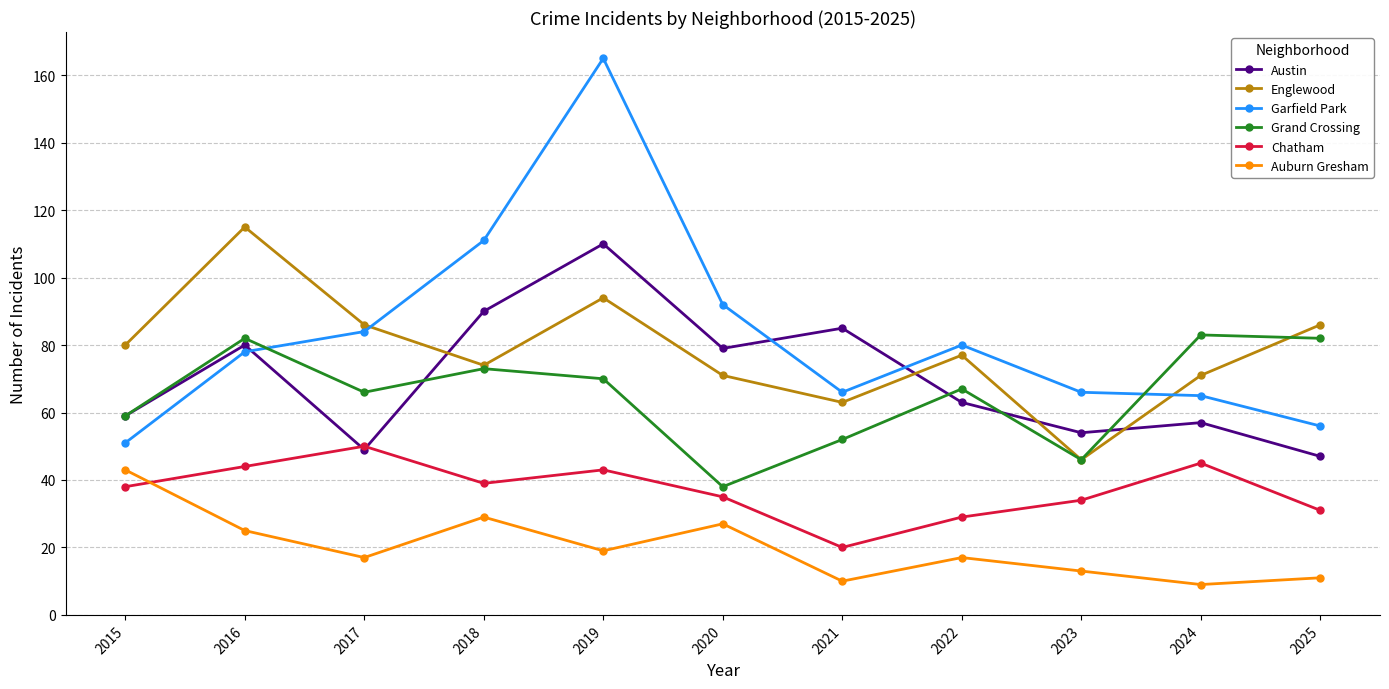

What is the value of the Austin point at the 10th from the left?

57